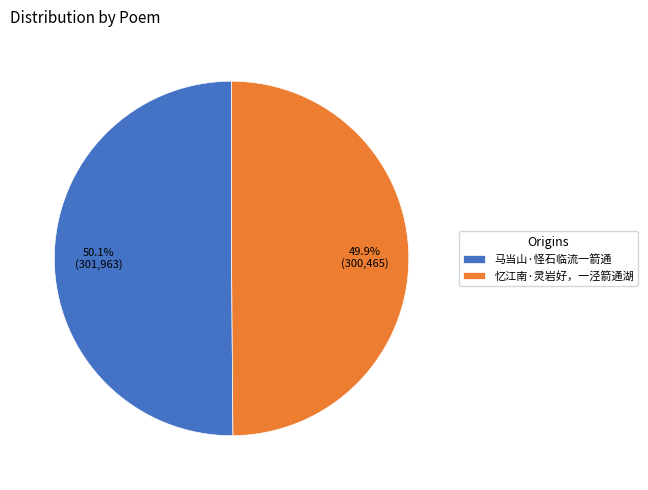

Approximately how many times larger is the value at 马当山·怪石临流一箭通 compared to 忆江南·灵岩好，一泾箭通湖?

1.0